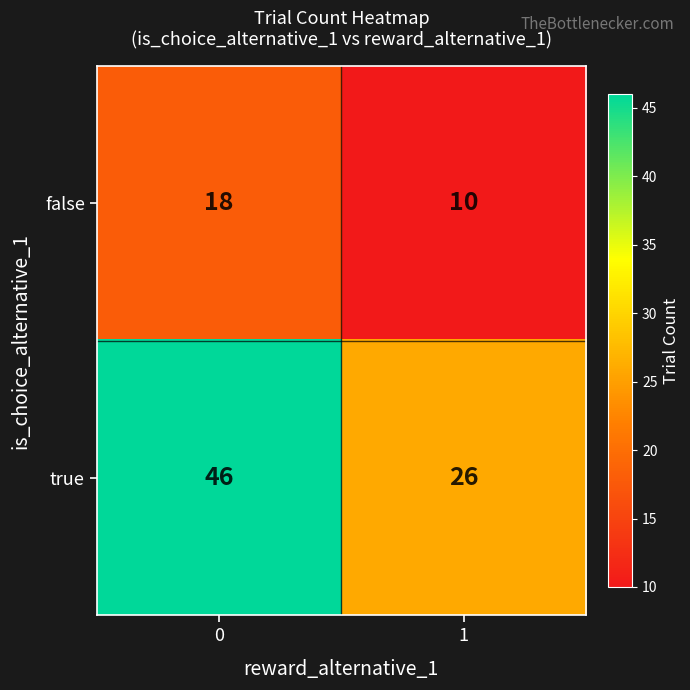

The true series shows 10 at 0. True or false?

False